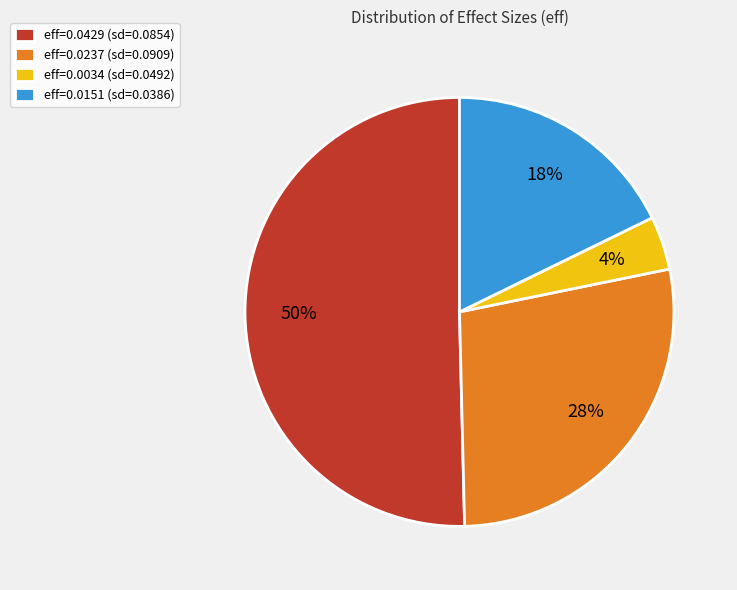

What is the majority slice?

eff=0.0429 (sd=0.0854)